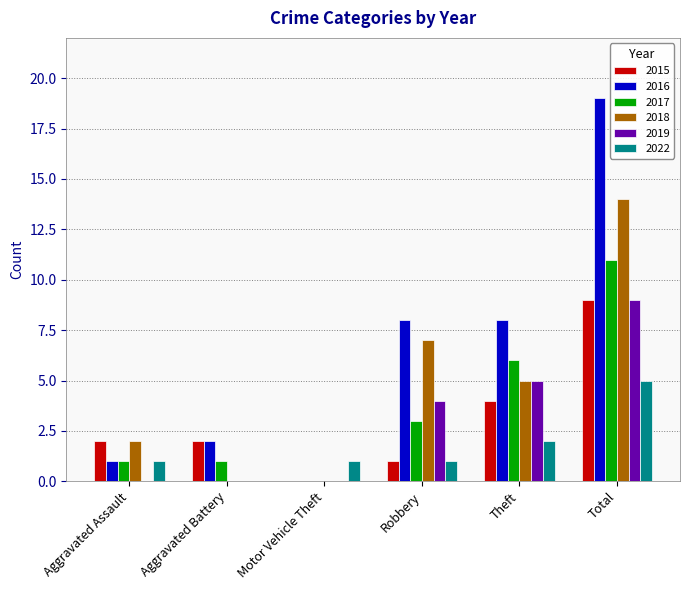

What is the approximate value of 2015 at Theft?

4